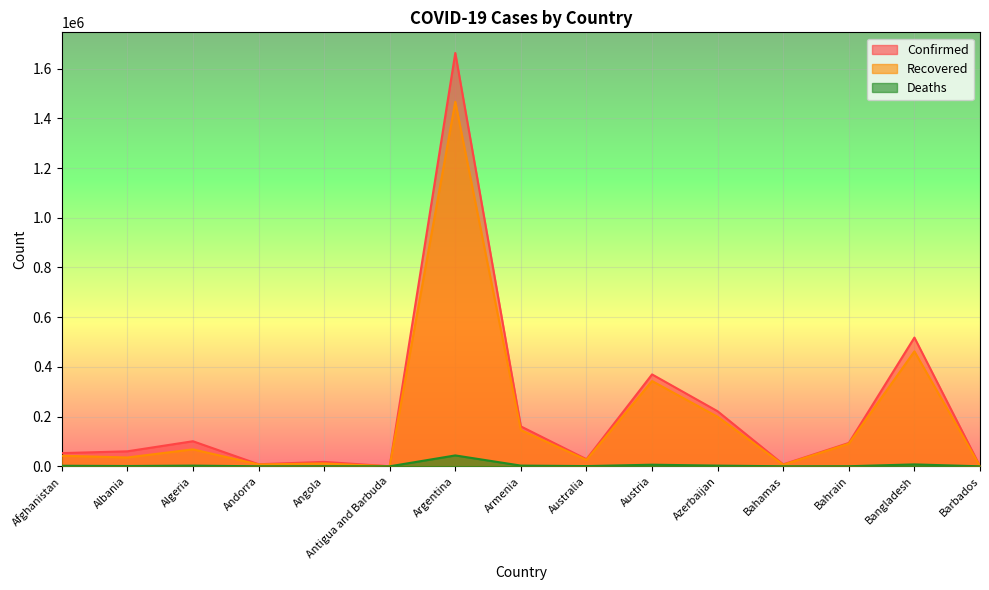

True or false: Recovered and Deaths intersect in this chart.

False